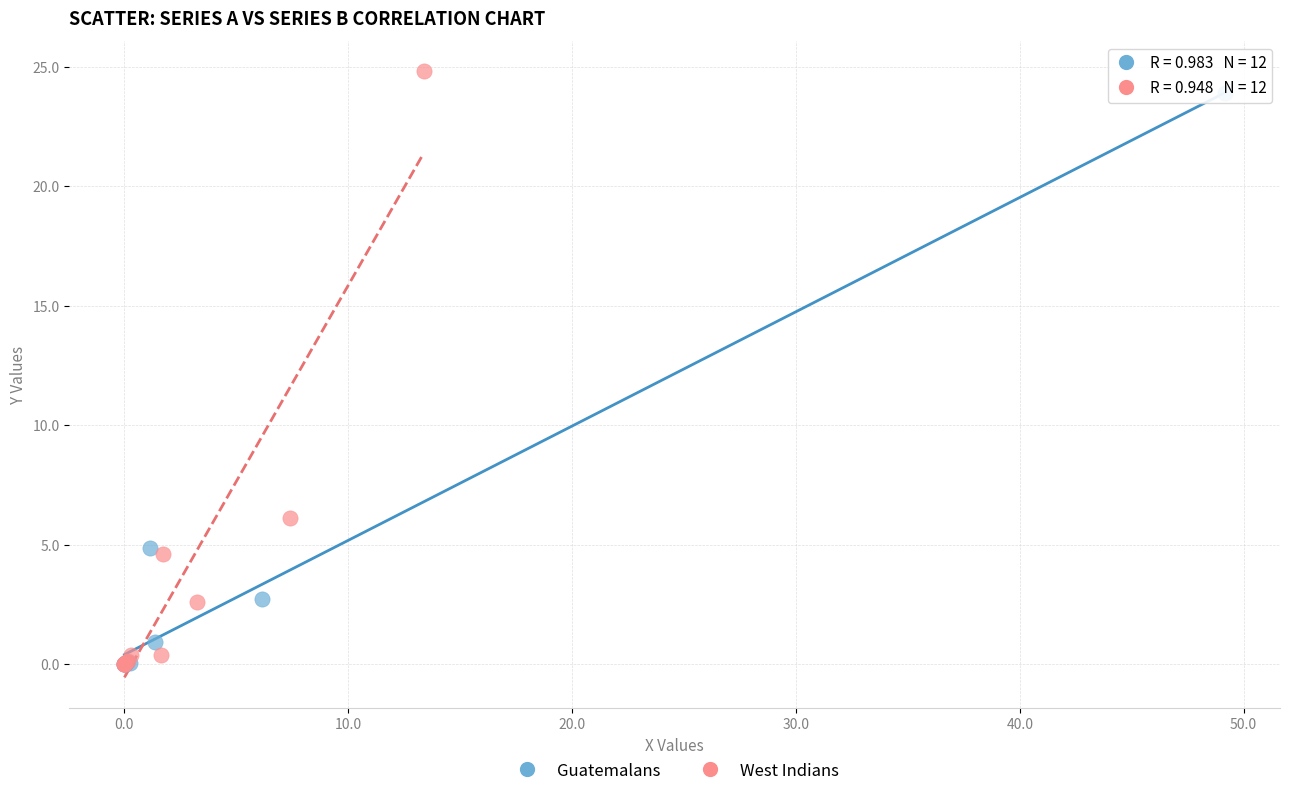

What are all the series names shown in the legend?

Guatemalans, West Indians